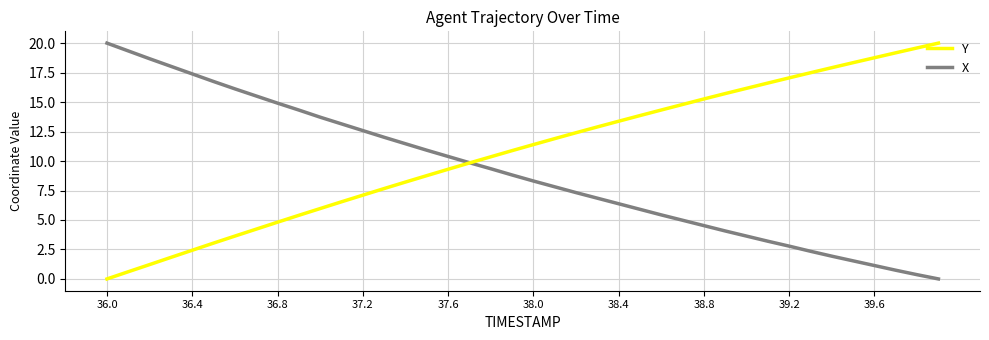

What is the highest value of the Y series?

20.0